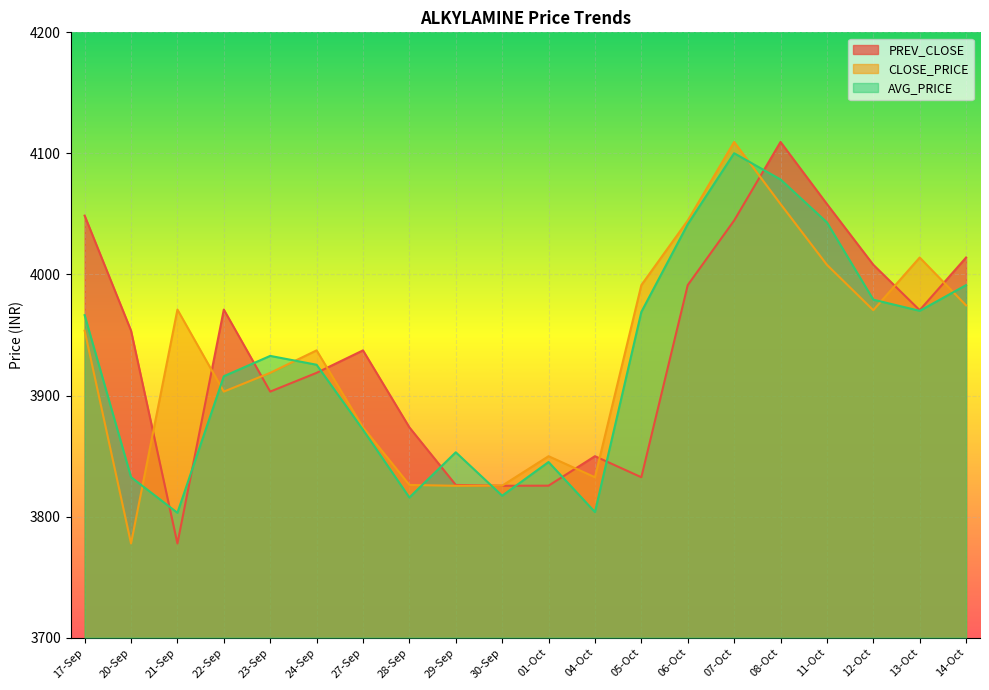

Which category has the lowest value across all series?

21-Sep